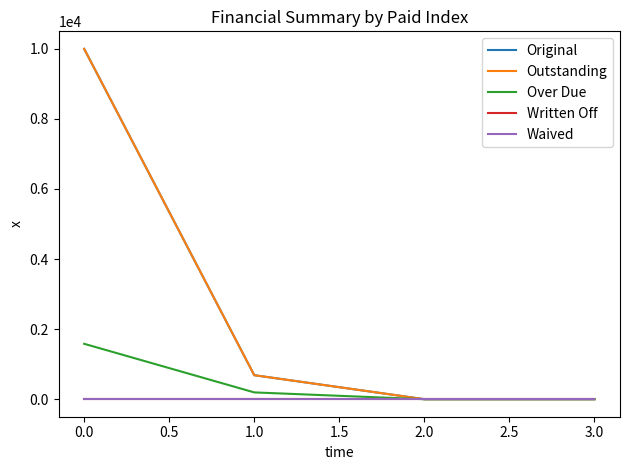

Does the chart have visible grid lines?

No